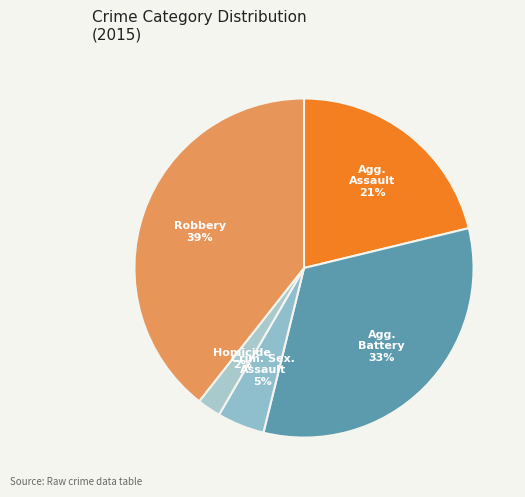

Rank the categories by value from lowest to highest.

Homicide, Criminal Sexual Assault, Aggravated Assault, Aggravated Battery, Robbery